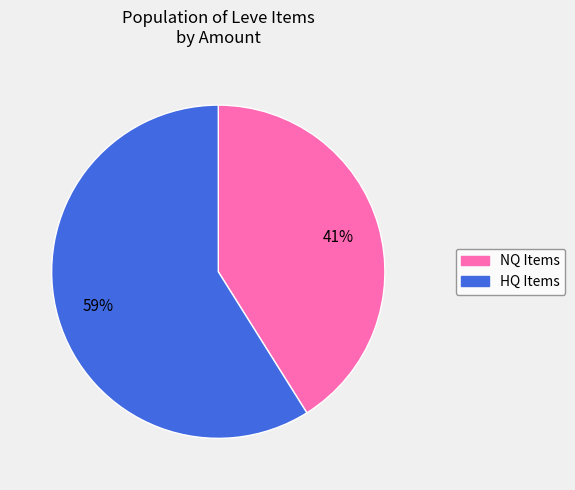

To the nearest percent, what is the difference between the largest and smallest slice percentages?

18%